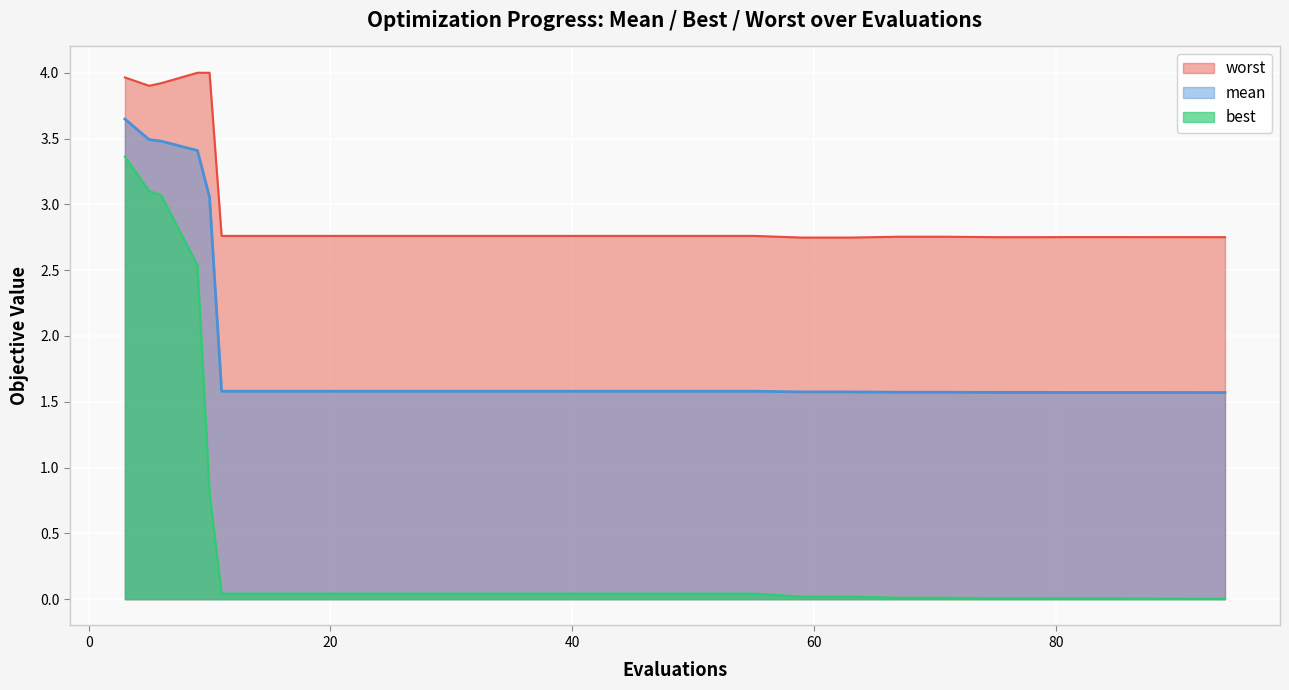

How many data points does each series have?

28